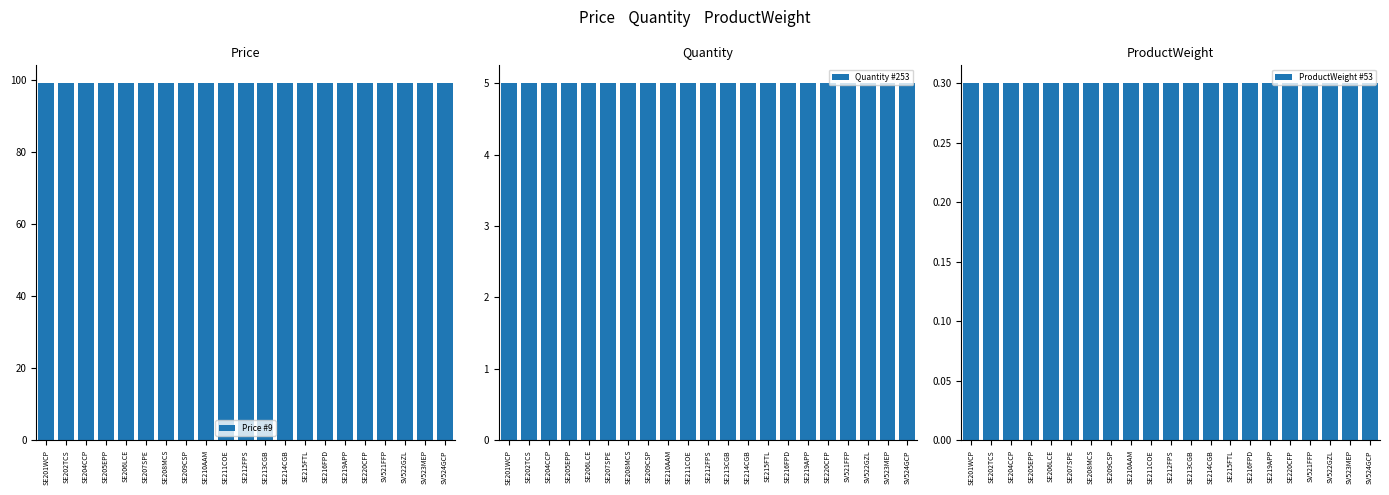

What is the smallest value displayed?

0.3